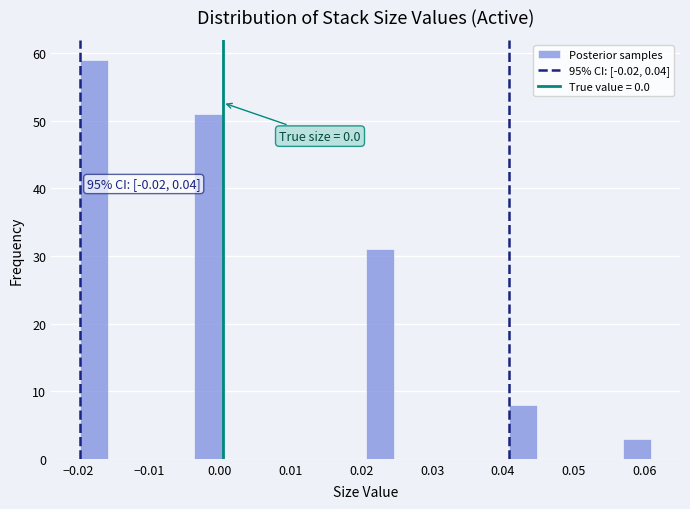

Which range on the x-axis has the tallest bar?

-0.020 to -0.016